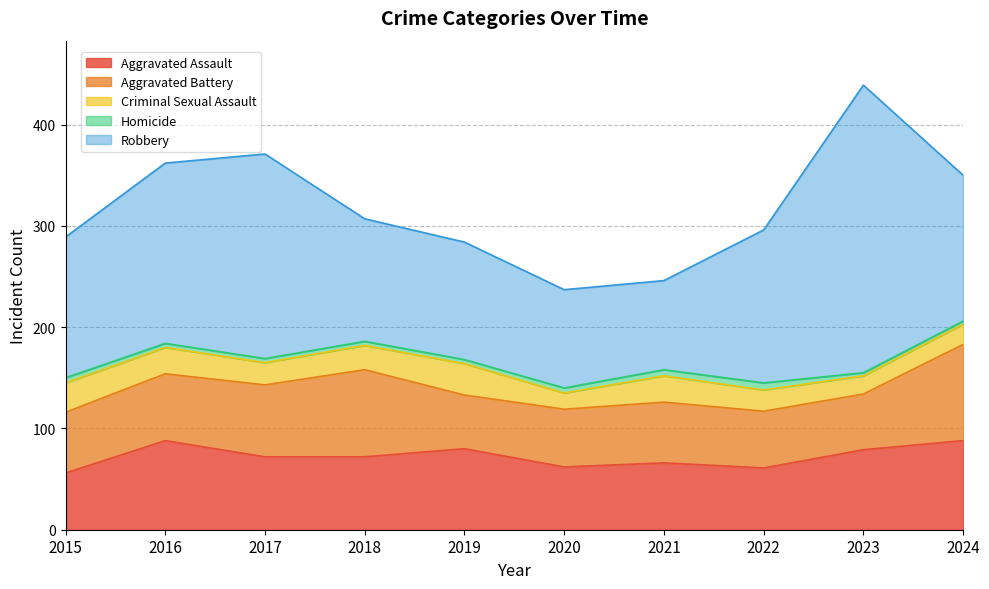

Count the Homicide values in the range 4 to 5.

6